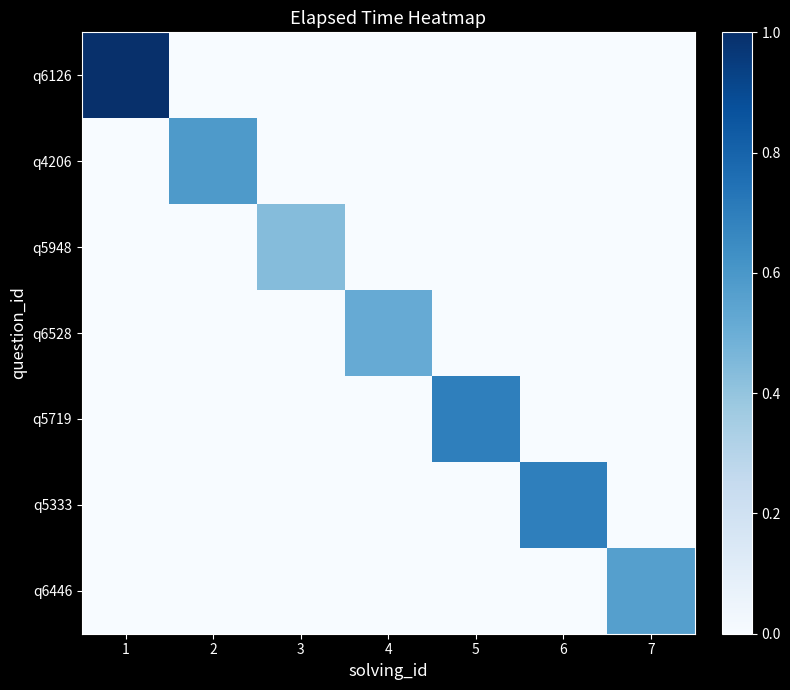

Between 1 and 4, which series saw the biggest shift?

q6126